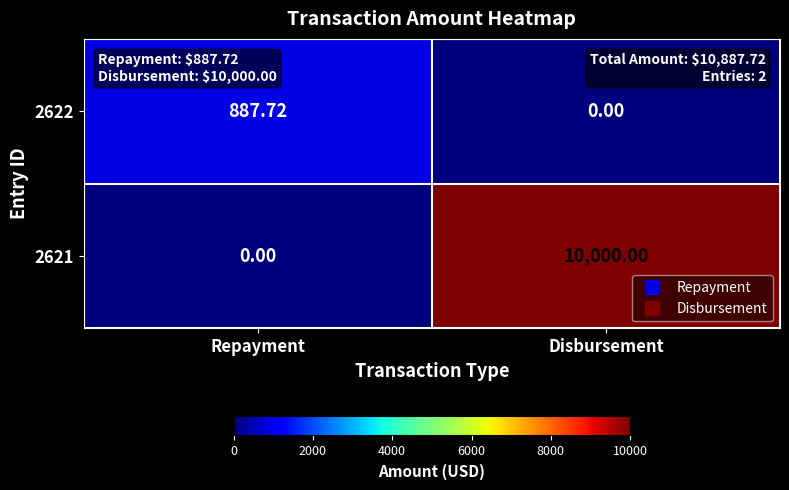

At which category is the sum across all series the highest?

Disbursement